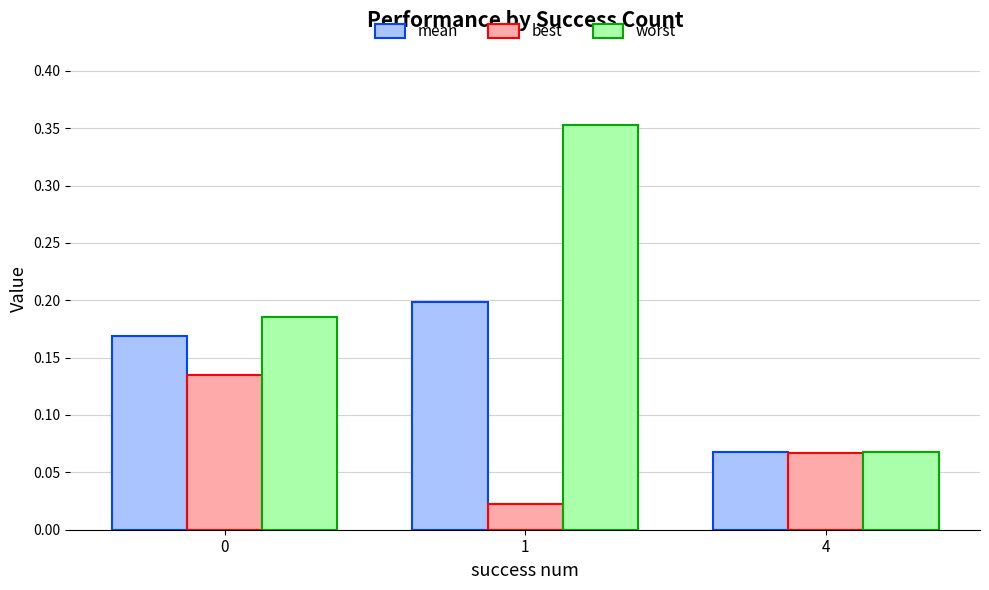

At which category is the sum across all series the highest?

1